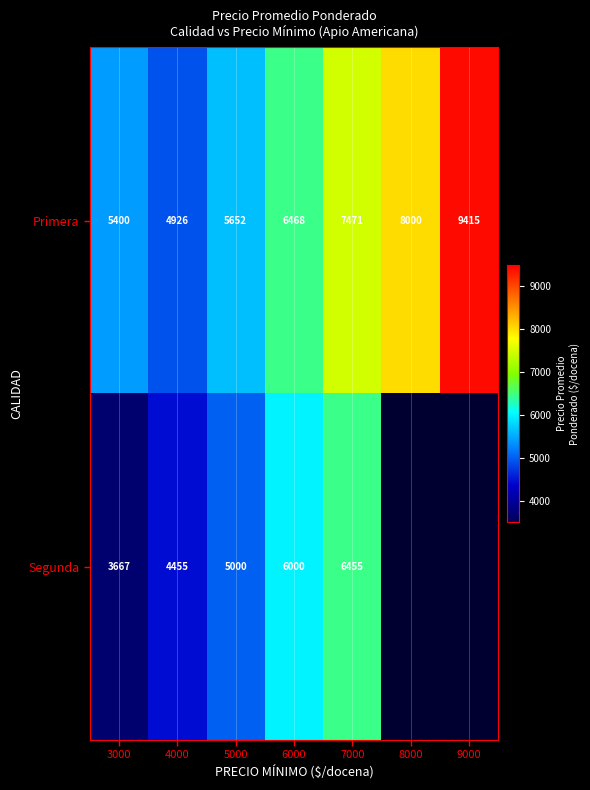

What is the difference between the highest and lowest values at 4000?

471